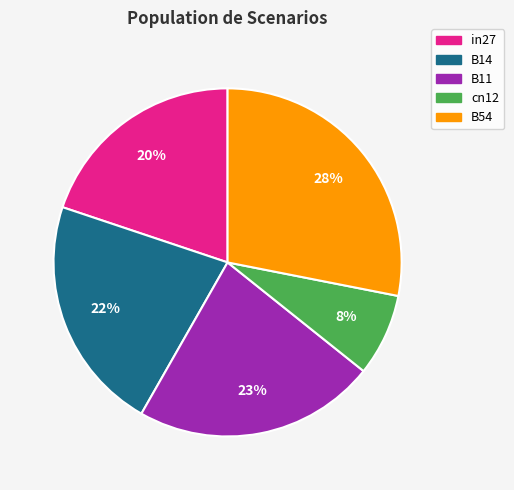

What is the smallest slice in the pie chart?

cn12